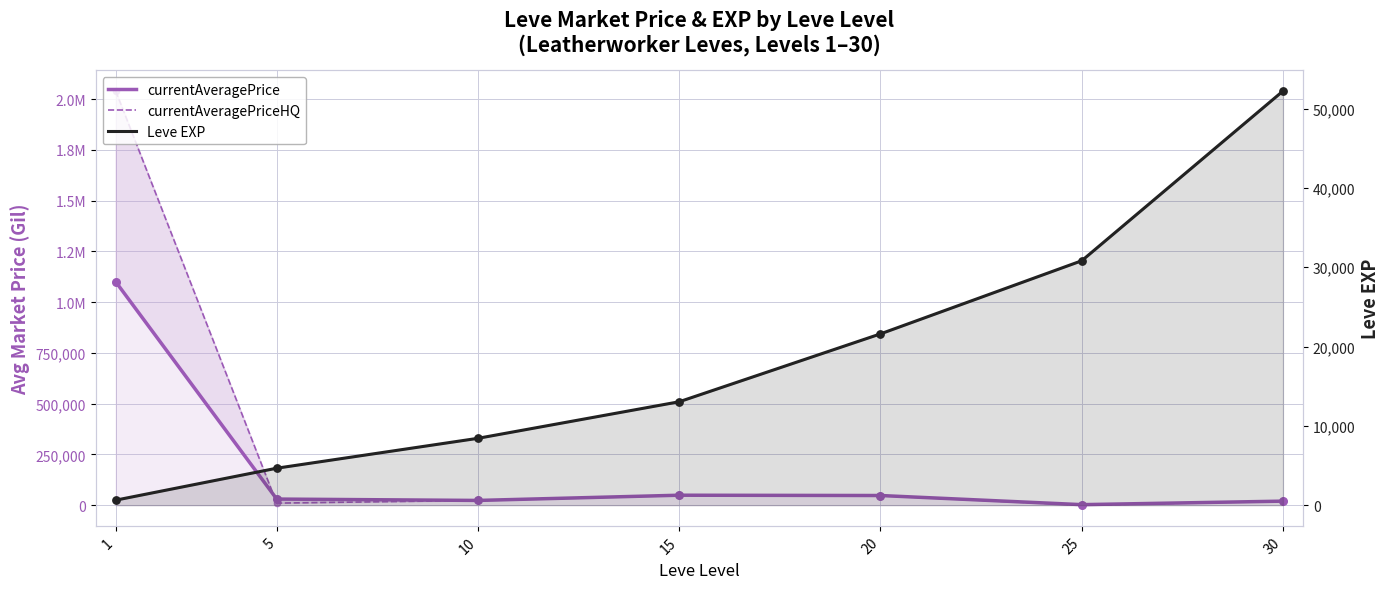

At which category is the sum across all series the highest?

1